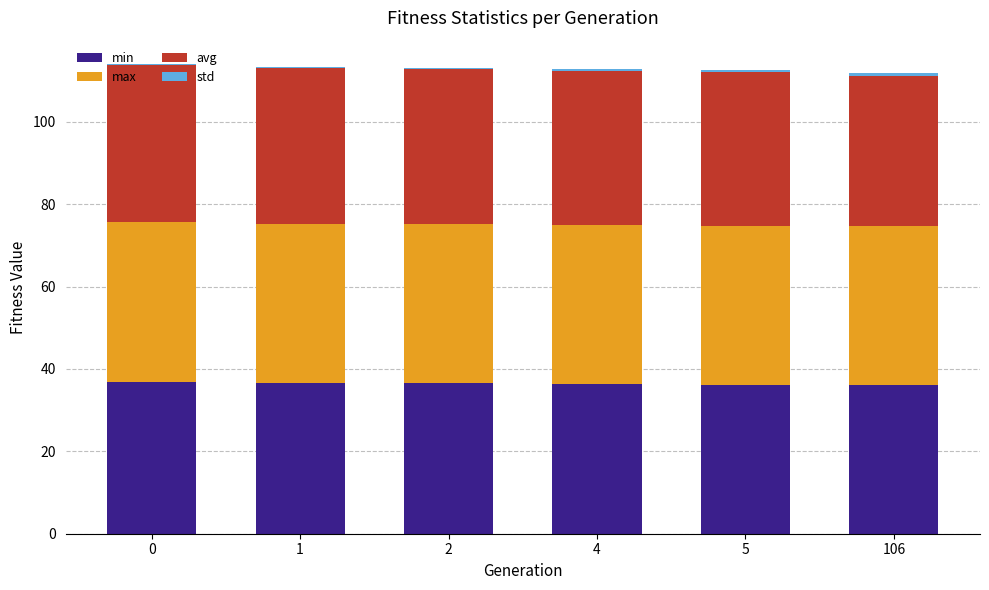

The value of min at 0 is 62.6. True or false?

False